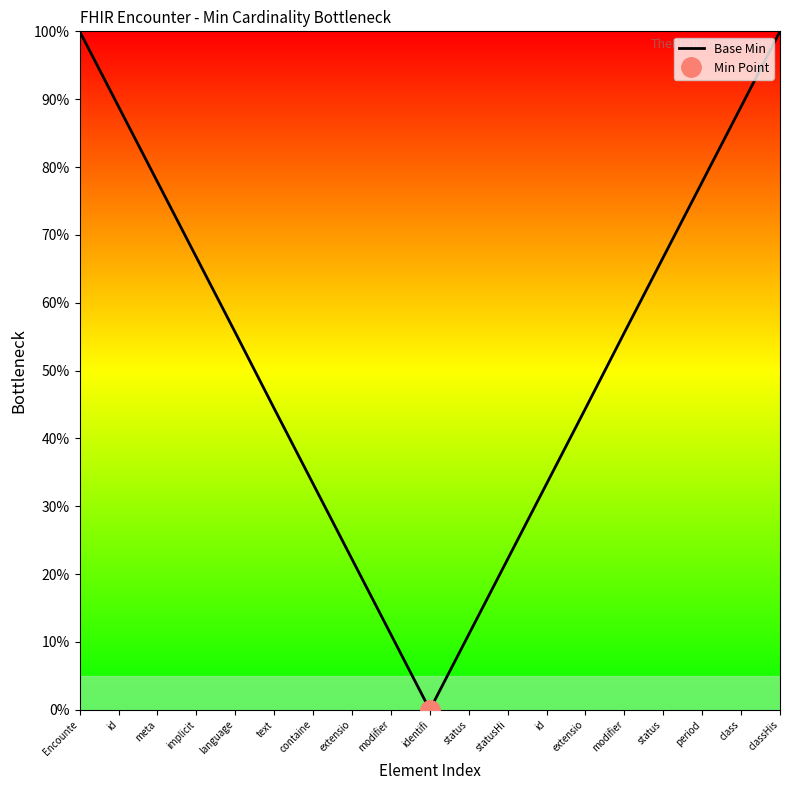

How many interior local valleys (lower than both neighbors) does the data have?

1